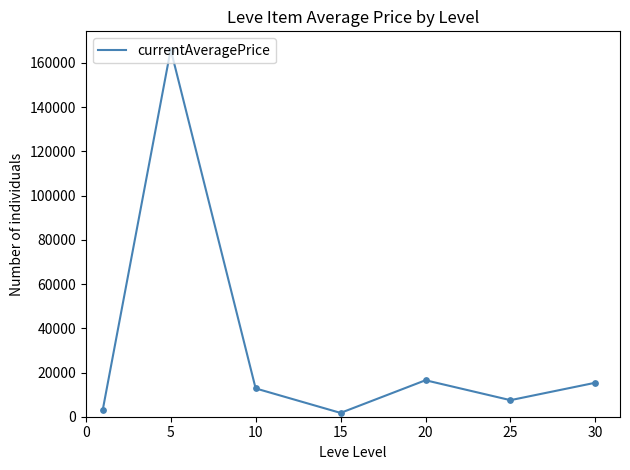

What is the difference between the second highest and second lowest values?

13368.7